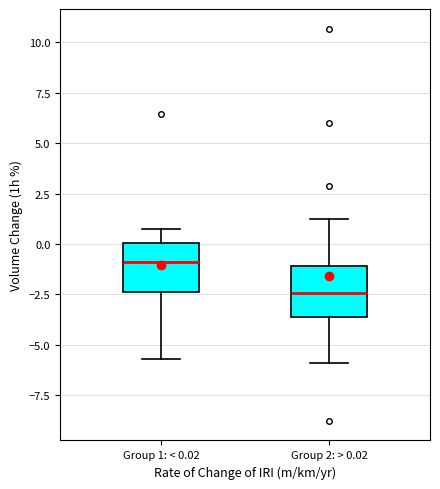

Which box has the lowest median line?

Group 2: > 0.02